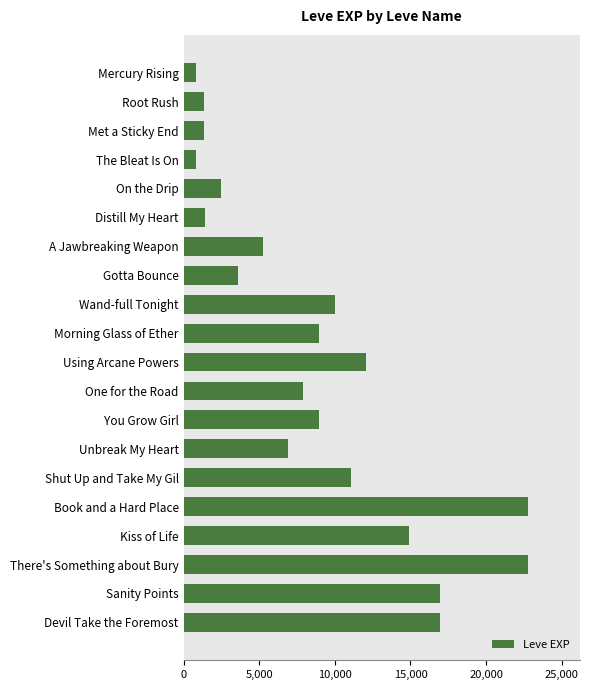

How many series are shown in this chart?

1